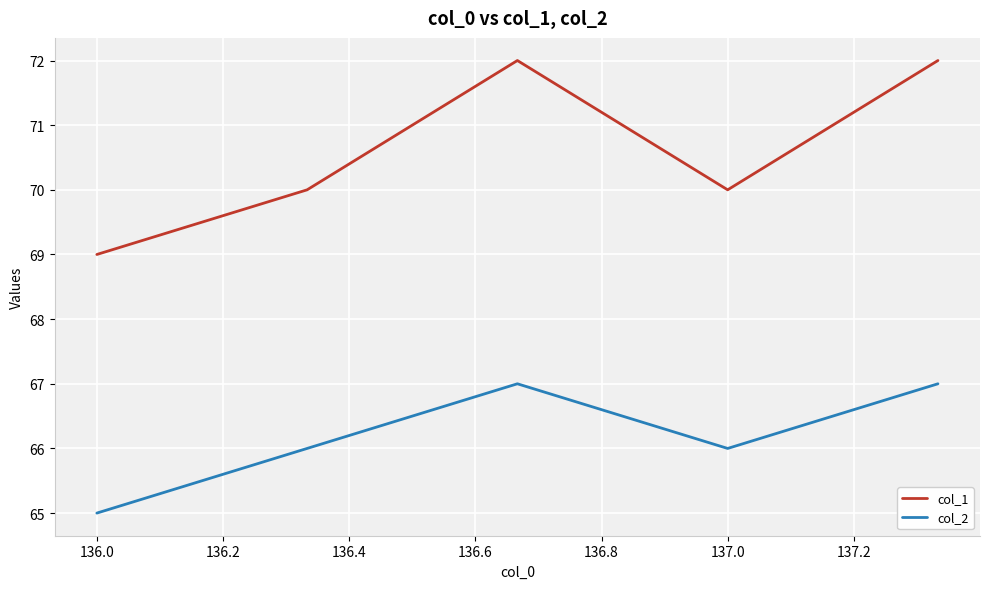

Which series has the largest total across all categories?

col_1